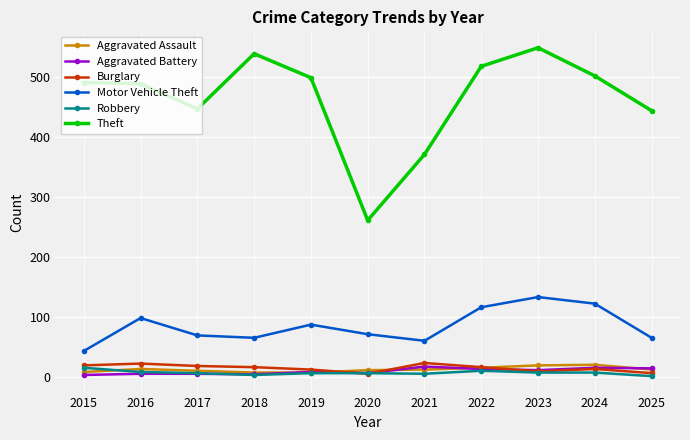

What is the total value across all series at 2020?

360